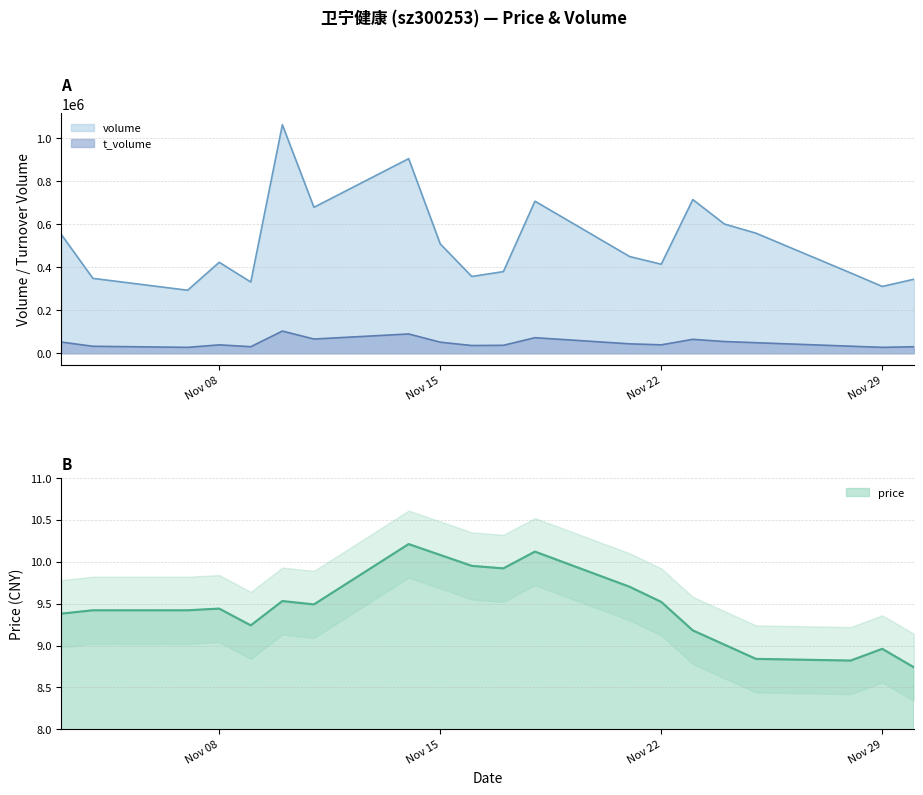

At which label does t_volume reach its minimum?

2022-11-07